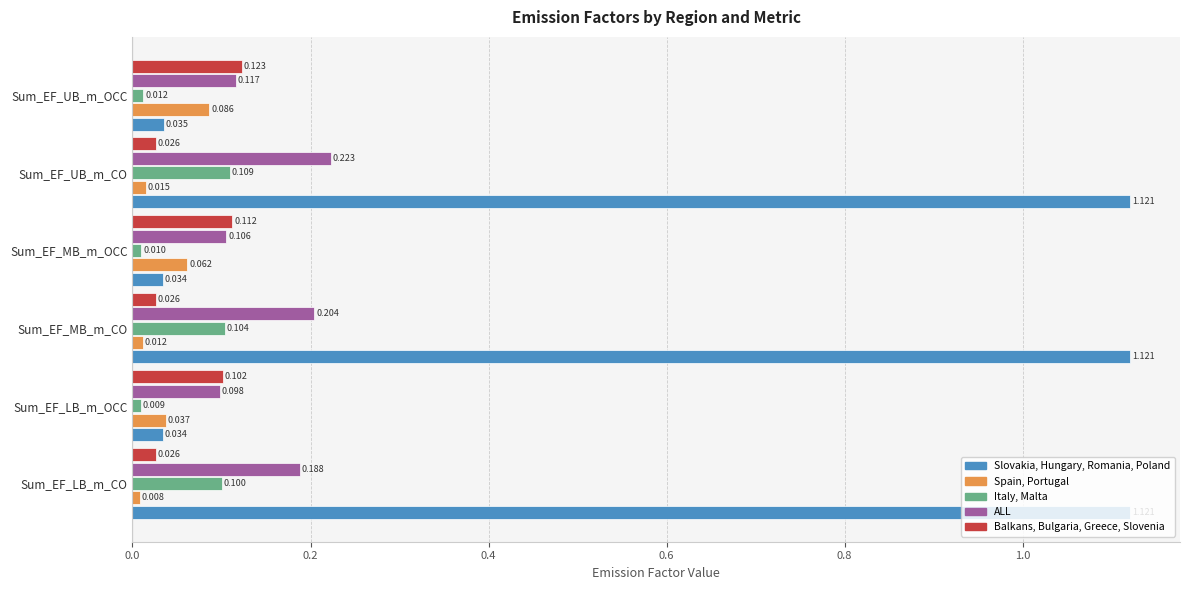

Count the number of data series in this chart.

5